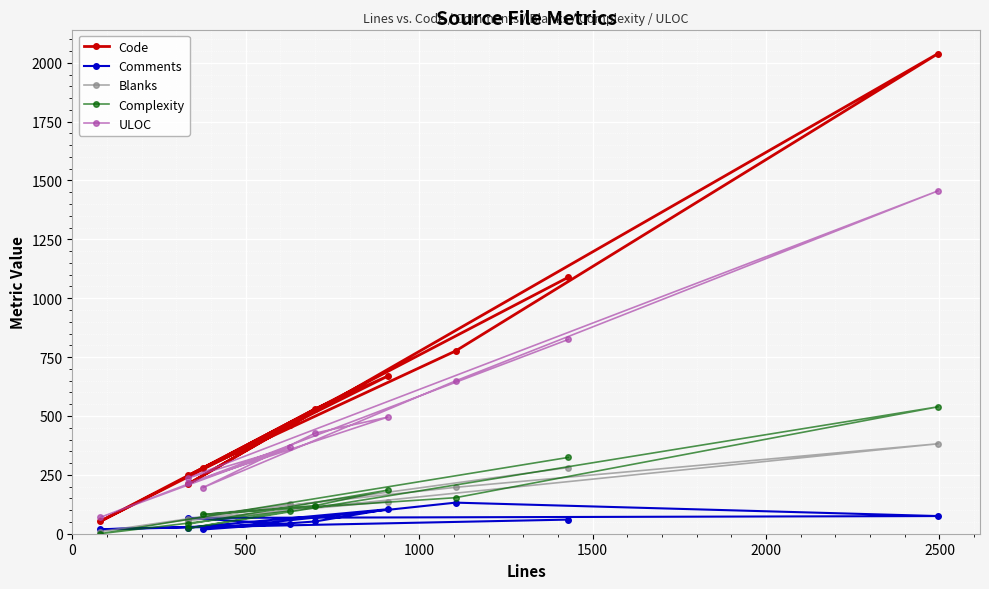

Rank the series by their maximum value, from highest to lowest.

Code, ULOC, Complexity, Blanks, Comments